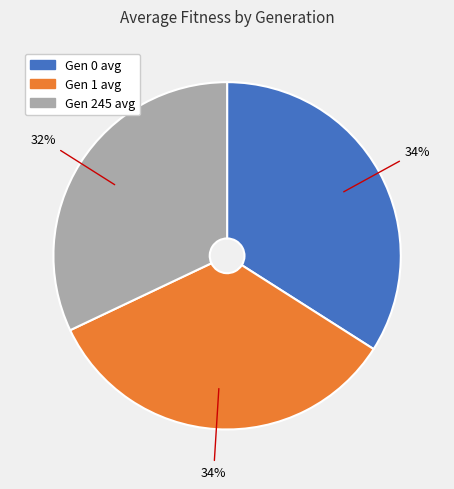

To the nearest percent, what percentage of the pie is Gen 1 avg?

34%